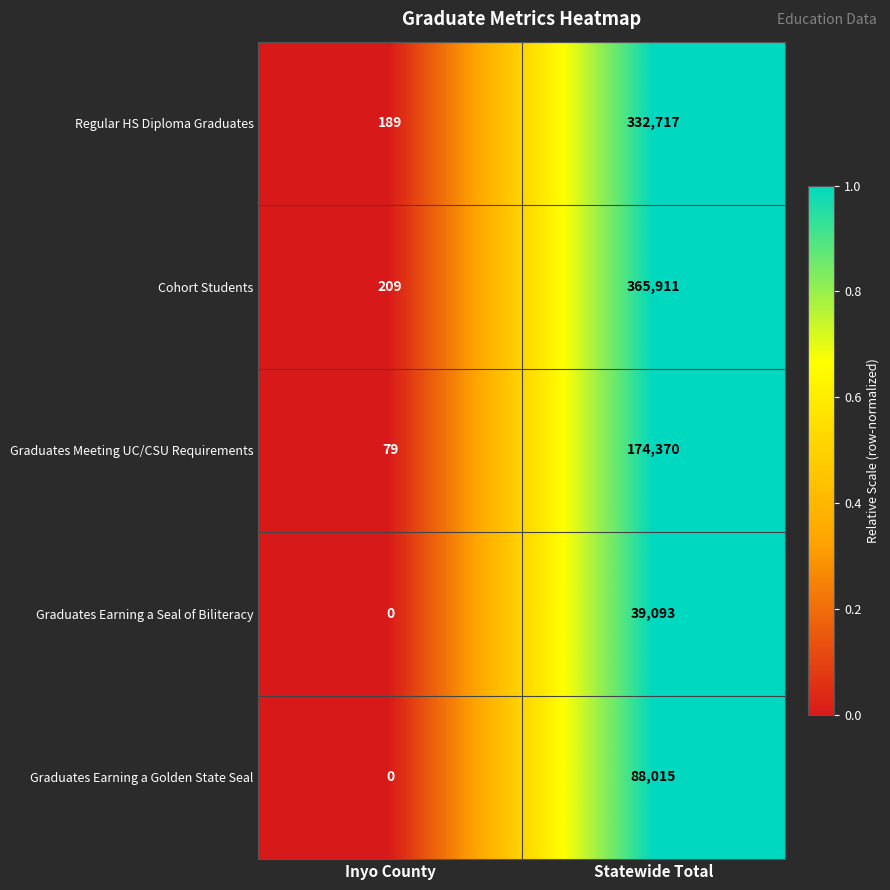

Which label corresponds to the largest value in the chart?

Statewide Total